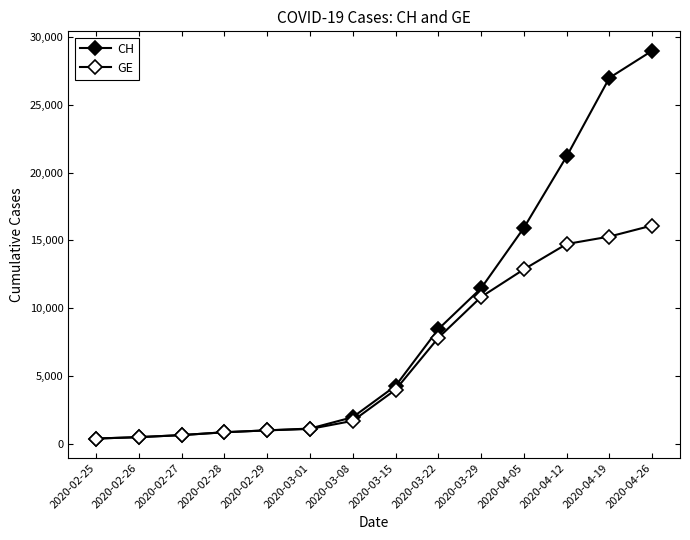

Rank the series by their average value, from lowest to highest.

GE, CH